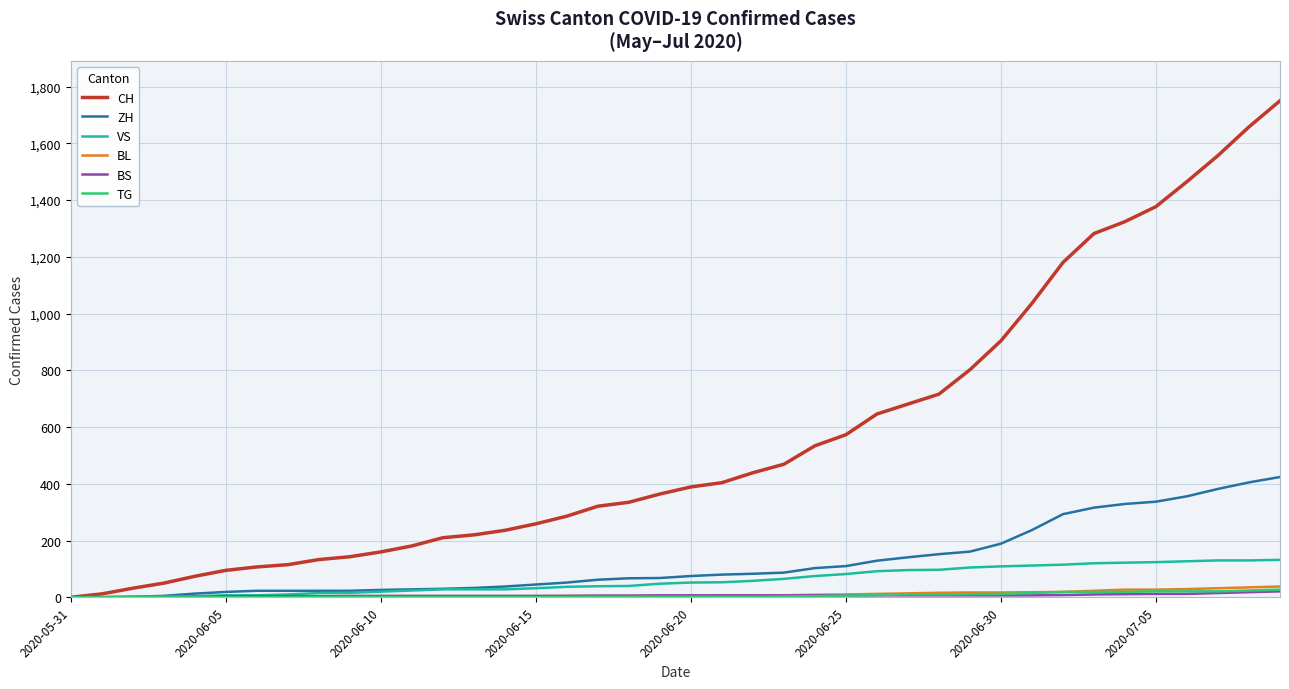

Which series has the largest range (max minus min)?

CH